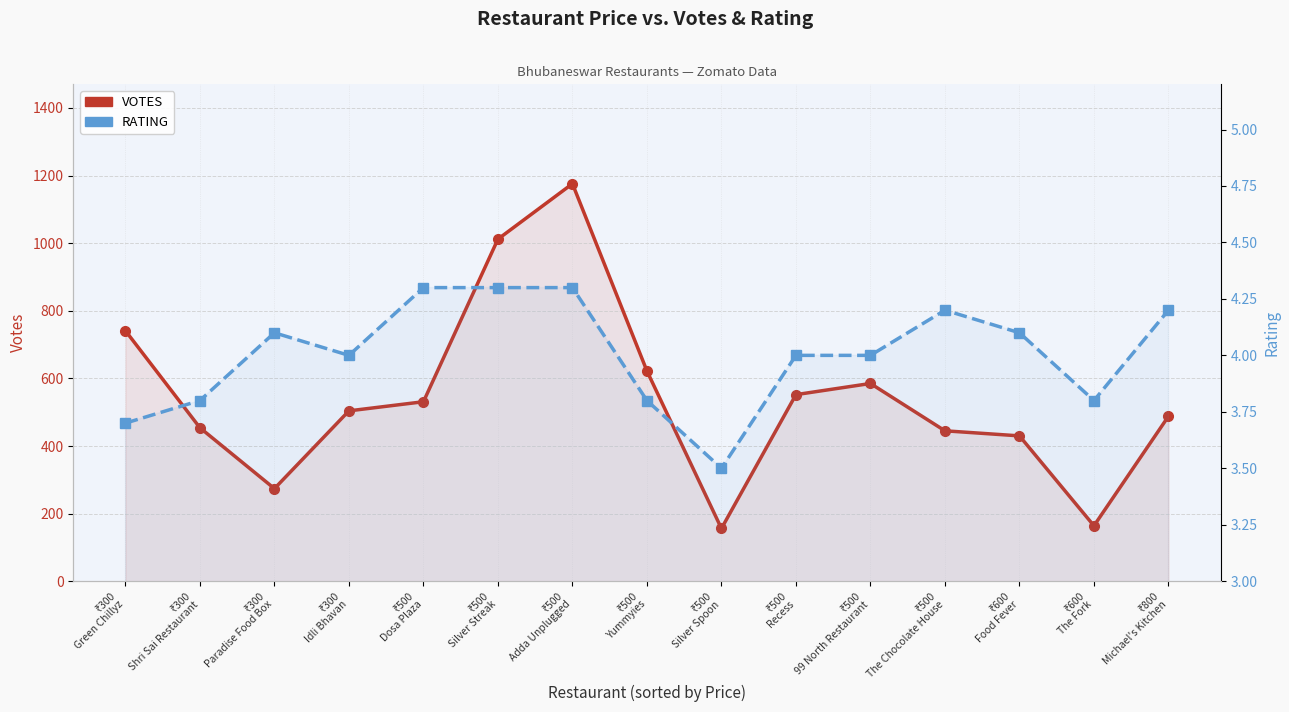

List the series in order of their overall mean, highest first.

VOTES, RATING